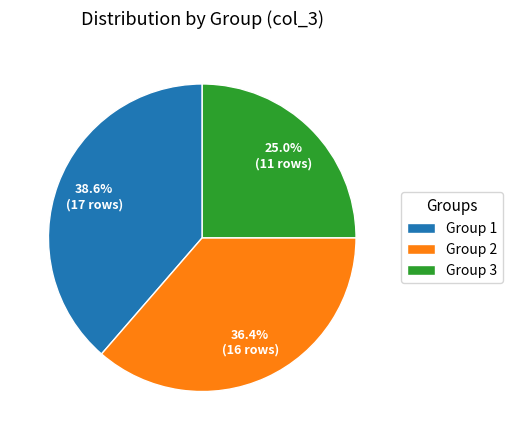

Which category has the biggest portion of the pie?

Group 1